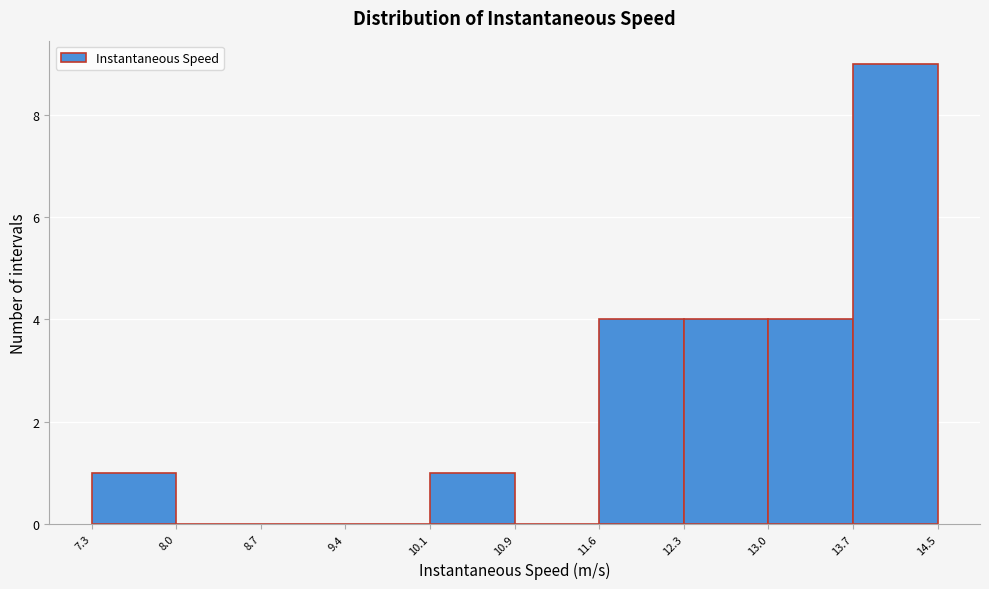

Reading left to right, list every bar in this chart as the range it spans on the x-axis followed by its height. The values are not printed on the chart, so give them approximately, as read against the axis.

7.3 to 8.0: 1
8.0 to 8.7: 0
8.7 to 9.4: 0
9.4 to 10.1: 0
10.1 to 10.9: 1
10.9 to 11.6: 0
11.6 to 12.3: 4
12.3 to 13.0: 4
13.0 to 13.7: 4
13.7 to 14.5: 9